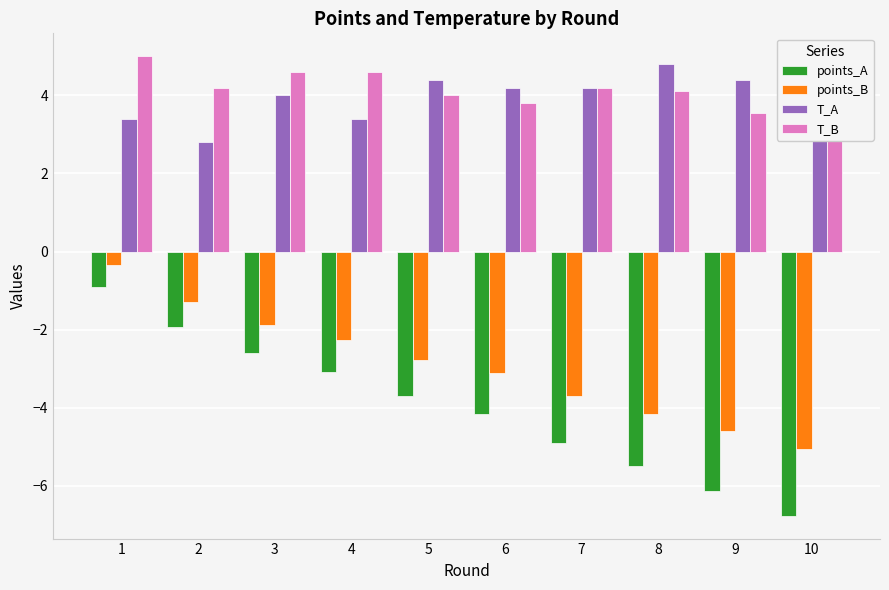

What value does the points_A series have at 9?

-6.1